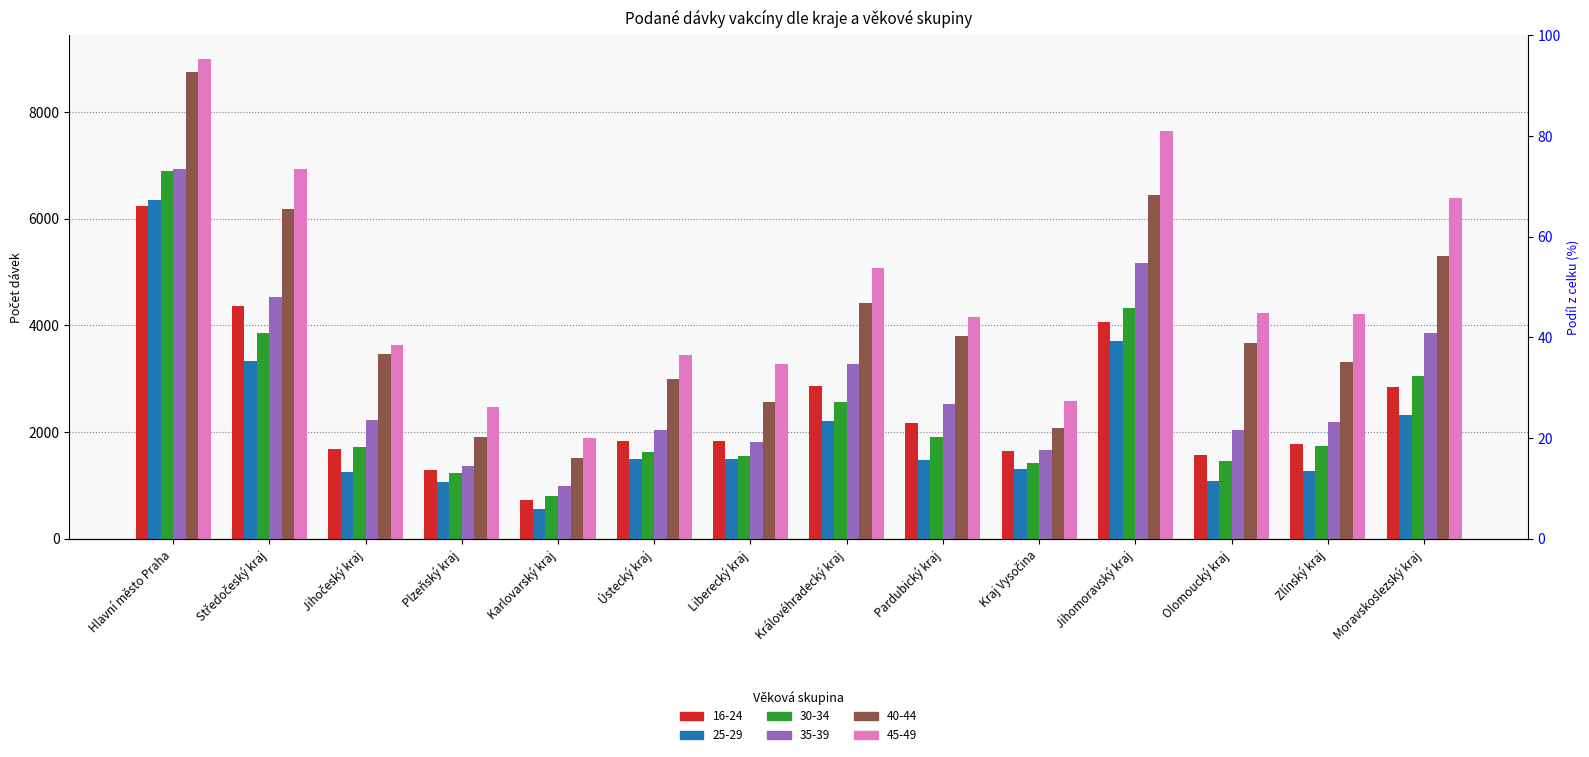

Reading right to left, extract all data points from this chart.

16-24: 2854	1787	1574	4057	1643	2166	2858	1840	1834	723	1300	1689	4369	6237
25-29: 2318	1279	1081	3708	1305	1482	2217	1492	1494	566	1072	1258	3334	6356
30-34: 3059	1746	1453	4320	1414	1916	2564	1560	1626	802	1234	1731	3862	6903
35-39: 3855	2193	2042	5167	1660	2537	3282	1822	2043	993	1362	2231	4535	6930
40-44: 5293	3312	3667	6436	2071	3804	4416	2568	2989	1511	1909	3473	6178	8749
45-49: 6388	4219	4239	7645	2591	4155	5075	3275	3438	1896	2466	3627	6932	8987